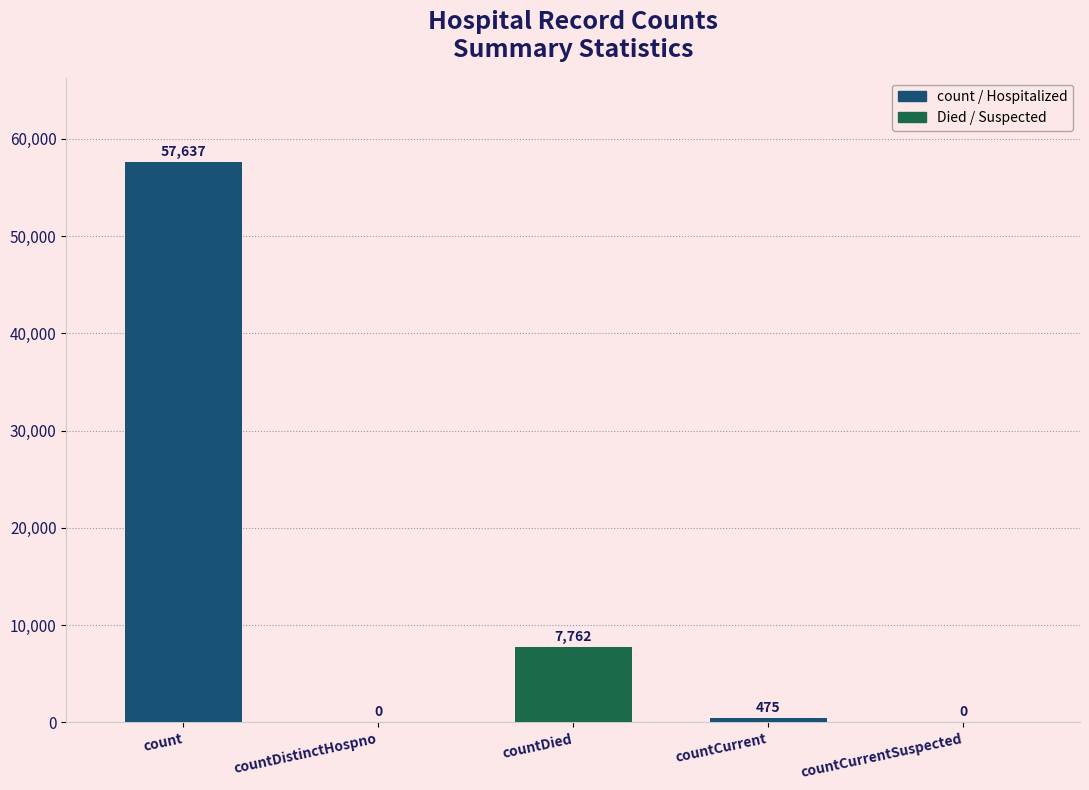

The value at countCurrentSuspected is 0. True or false?

True